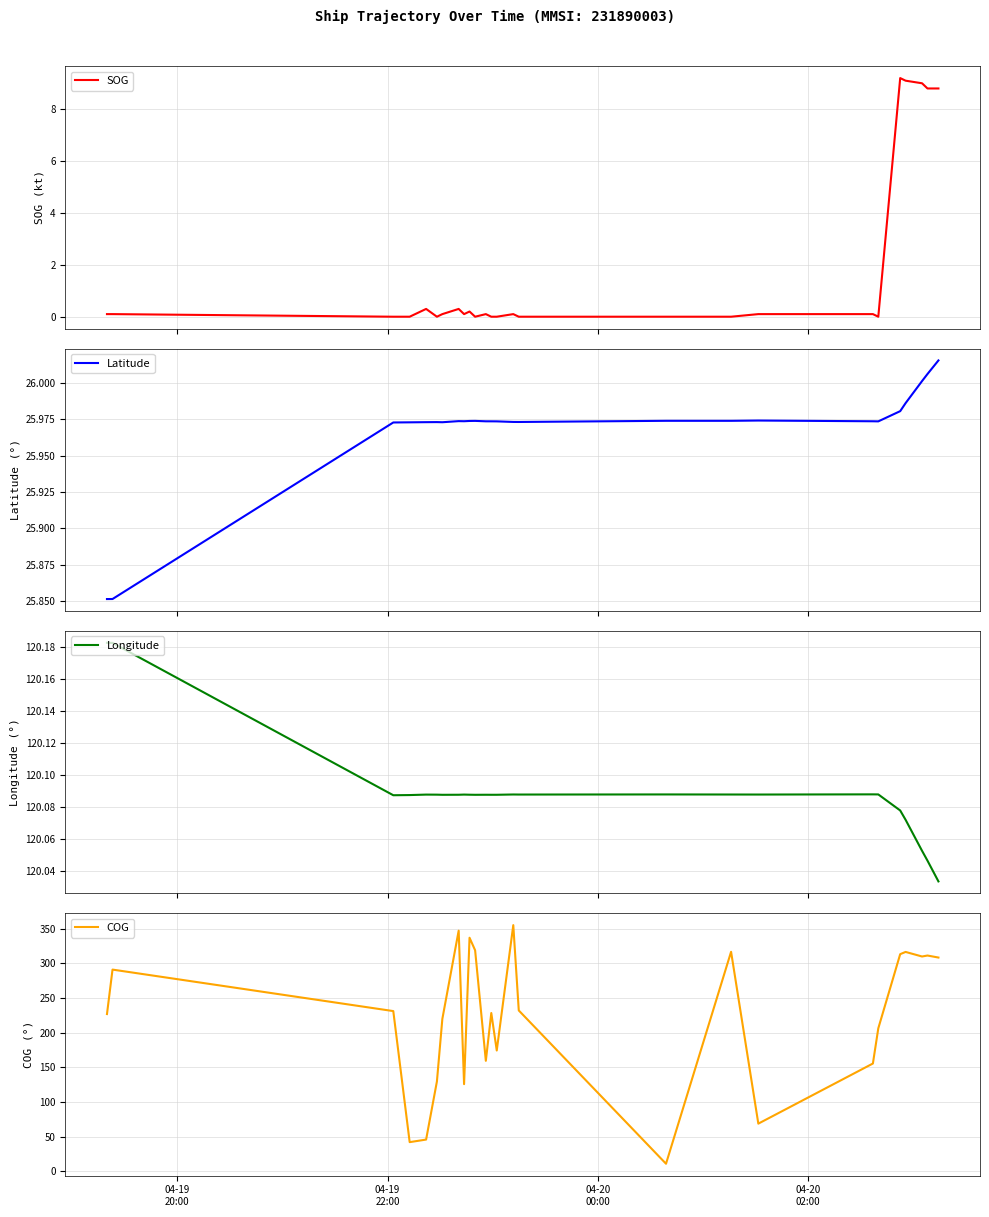

What is the lowest value of the COG series?

10.7